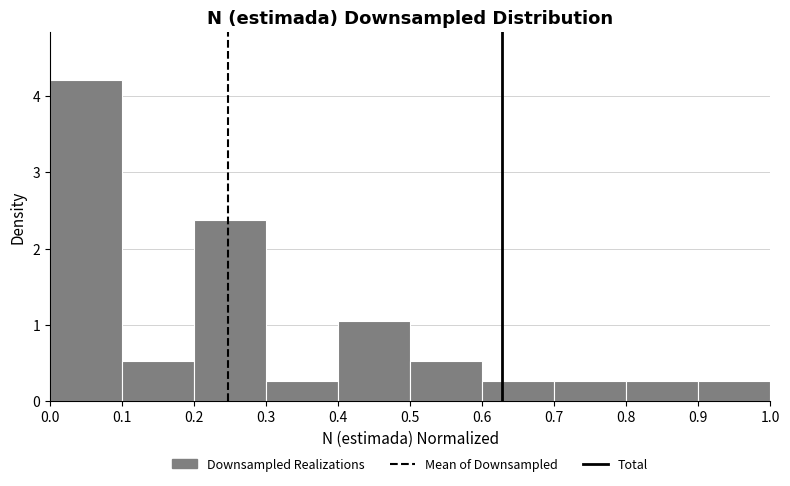

What is the height of the bar covering 0.5 to 0.6 on the x-axis? The values are not printed on the chart, so give them approximately, as read against the axis.

0.5